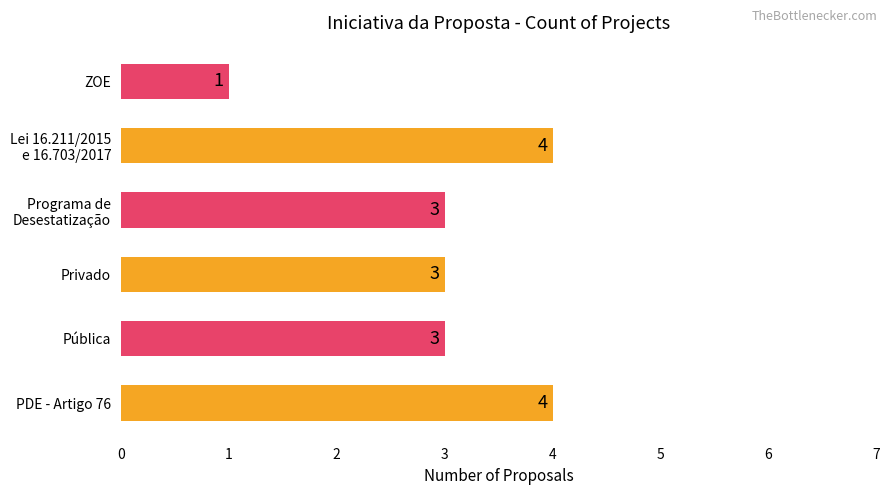

The chart shows a value of 3 at Privado. True or false?

True